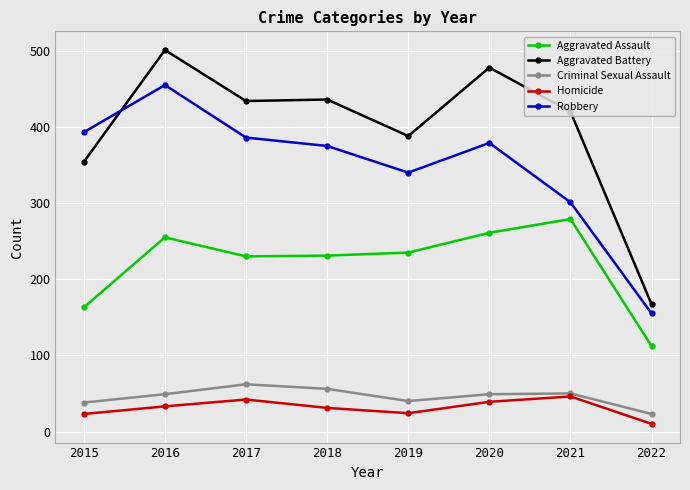

What is the difference between the highest and lowest values at 2018?

405